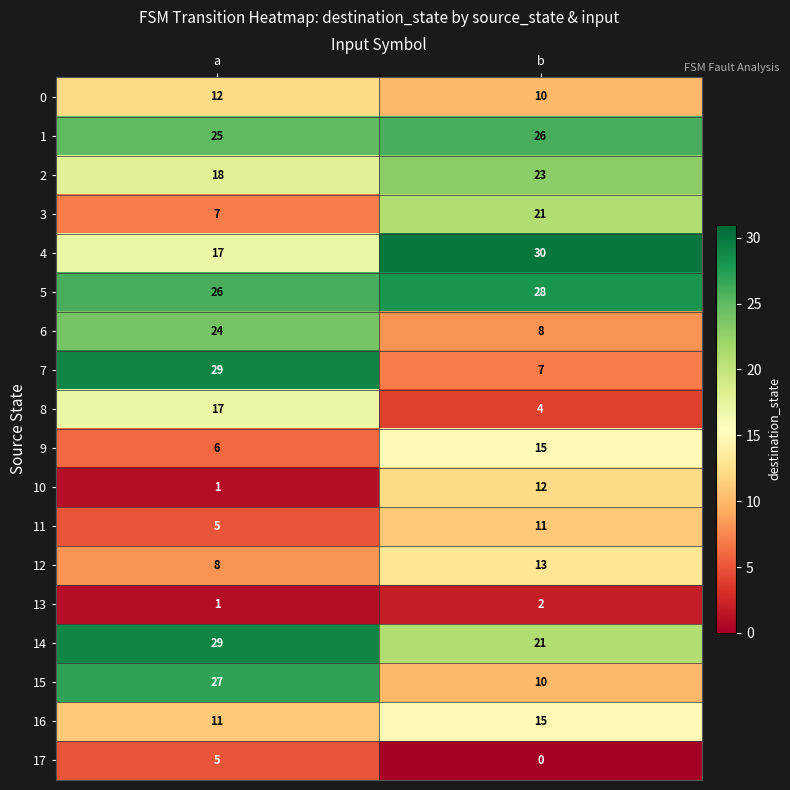

What is the highest value of the 14 series?

29